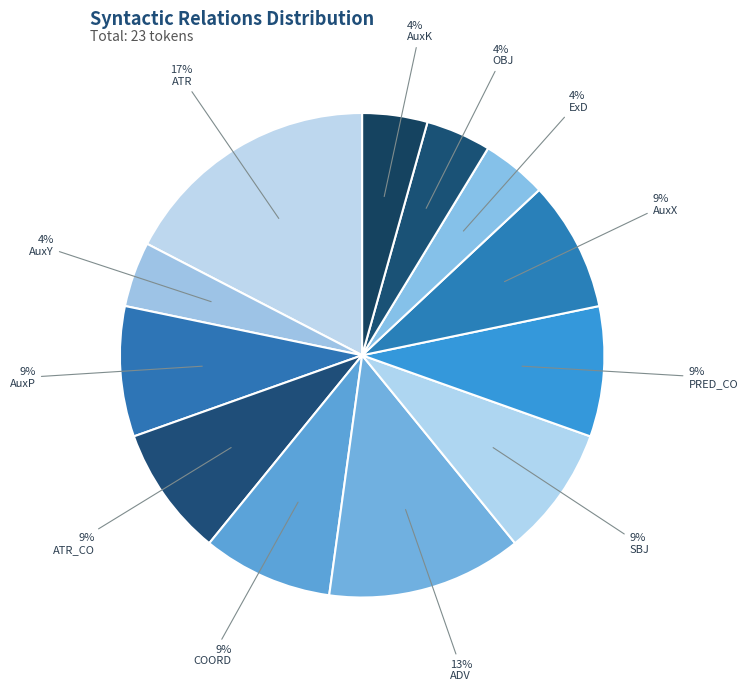

True or false: AuxX accounts for 21% of the total.

False